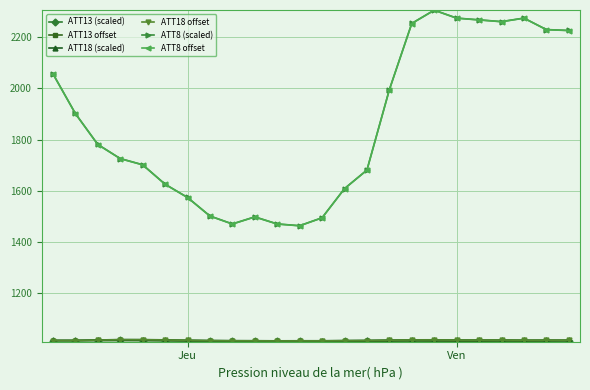

True or false: ATT8 offset has more than 2 points higher than both neighbors.

True